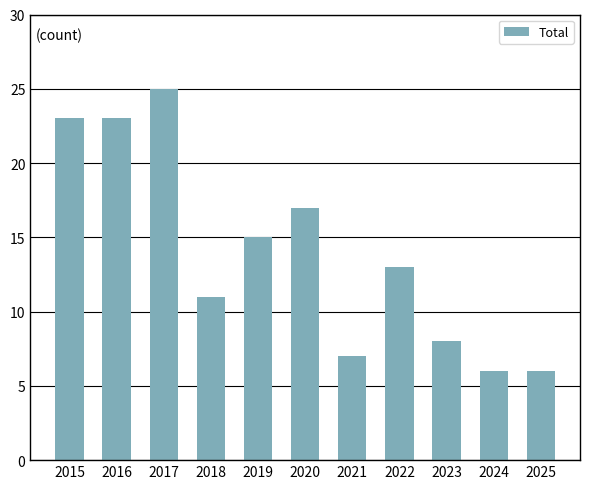

The chart shows a value of 23 at 2016. True or false?

True